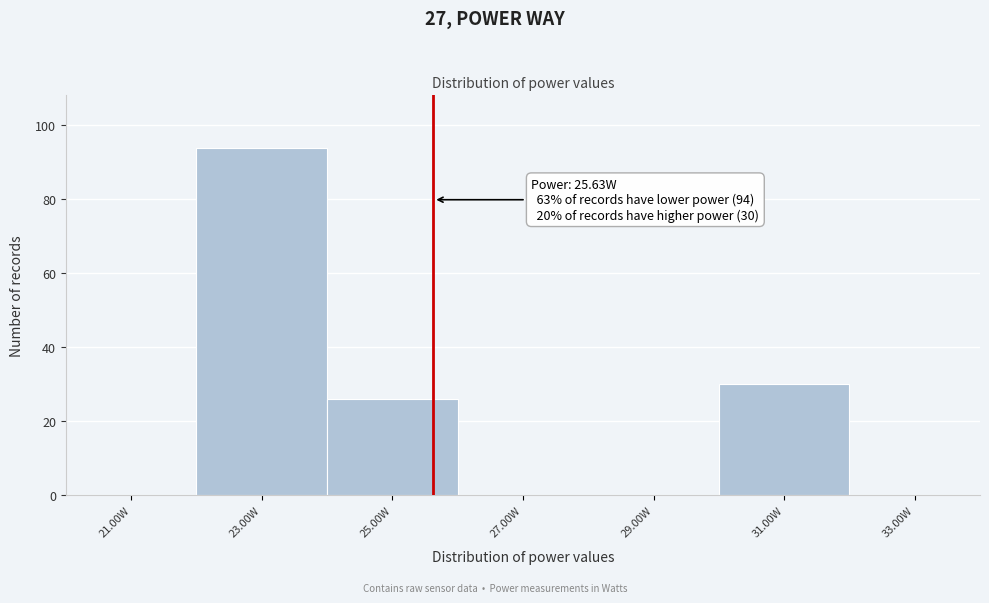

Which range on the x-axis has the tallest bar?

22 to 24